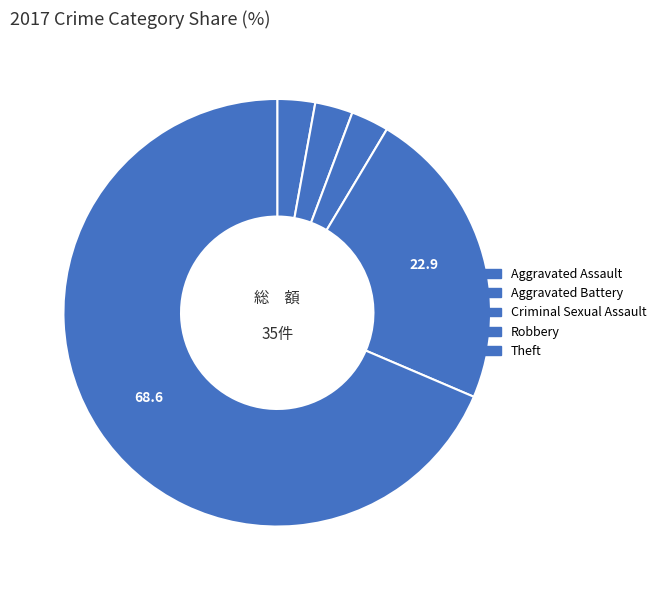

Is Theft the majority of the pie?

Yes